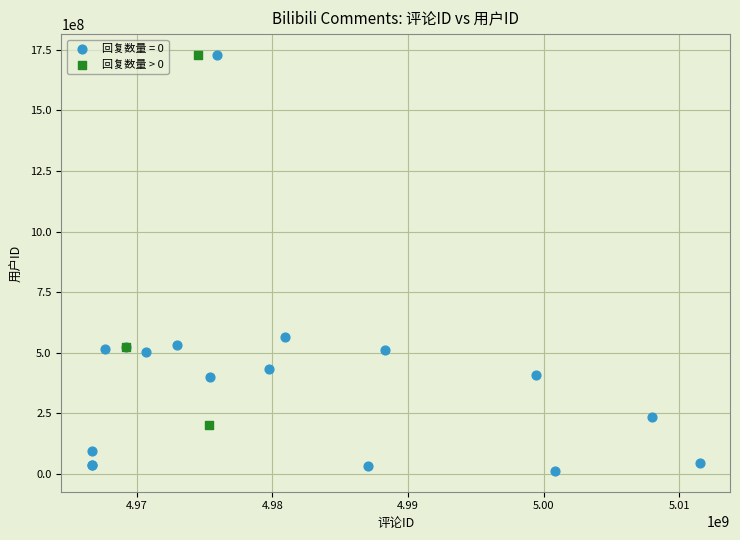

Which series reaches the minimum Y coordinate?

回复数量 = 0